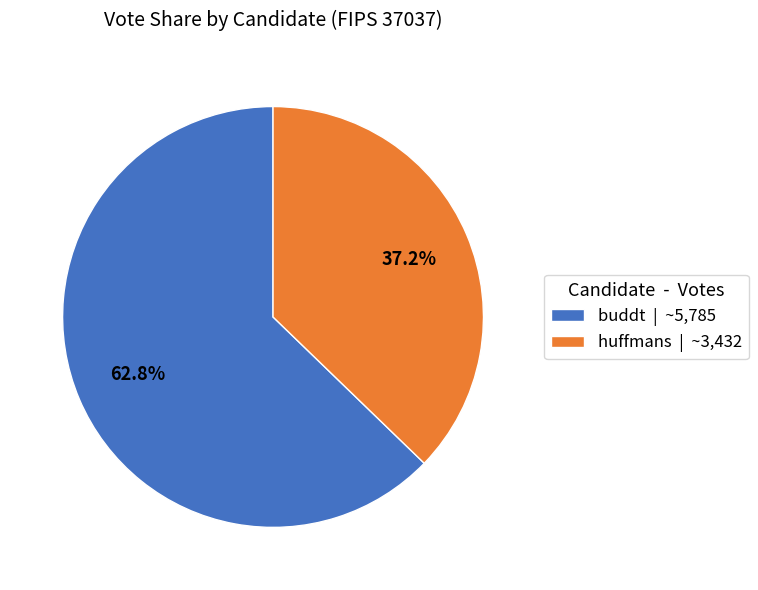

Is it true that buddt is 63% of the pie?

True